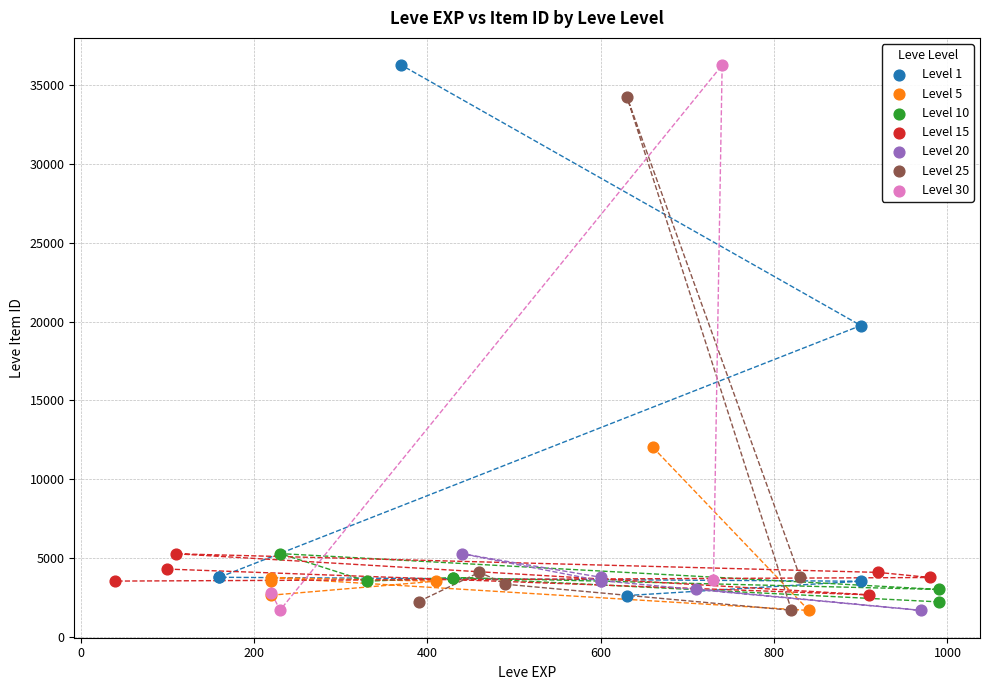

What are all the series names shown in the legend?

Level 1, Level 5, Level 10, Level 15, Level 20, Level 25, Level 30